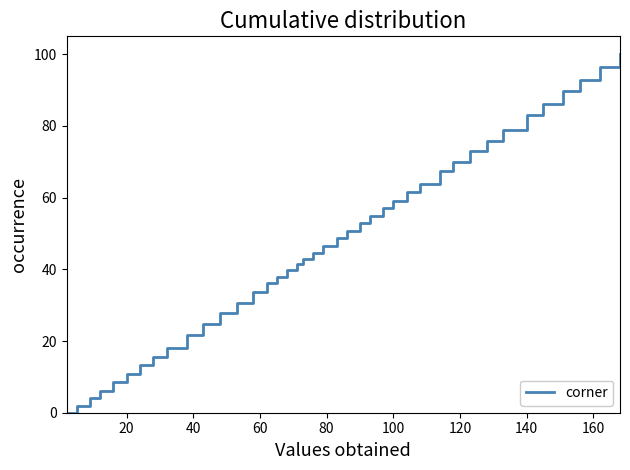

What is the greatest value displayed?

100.0